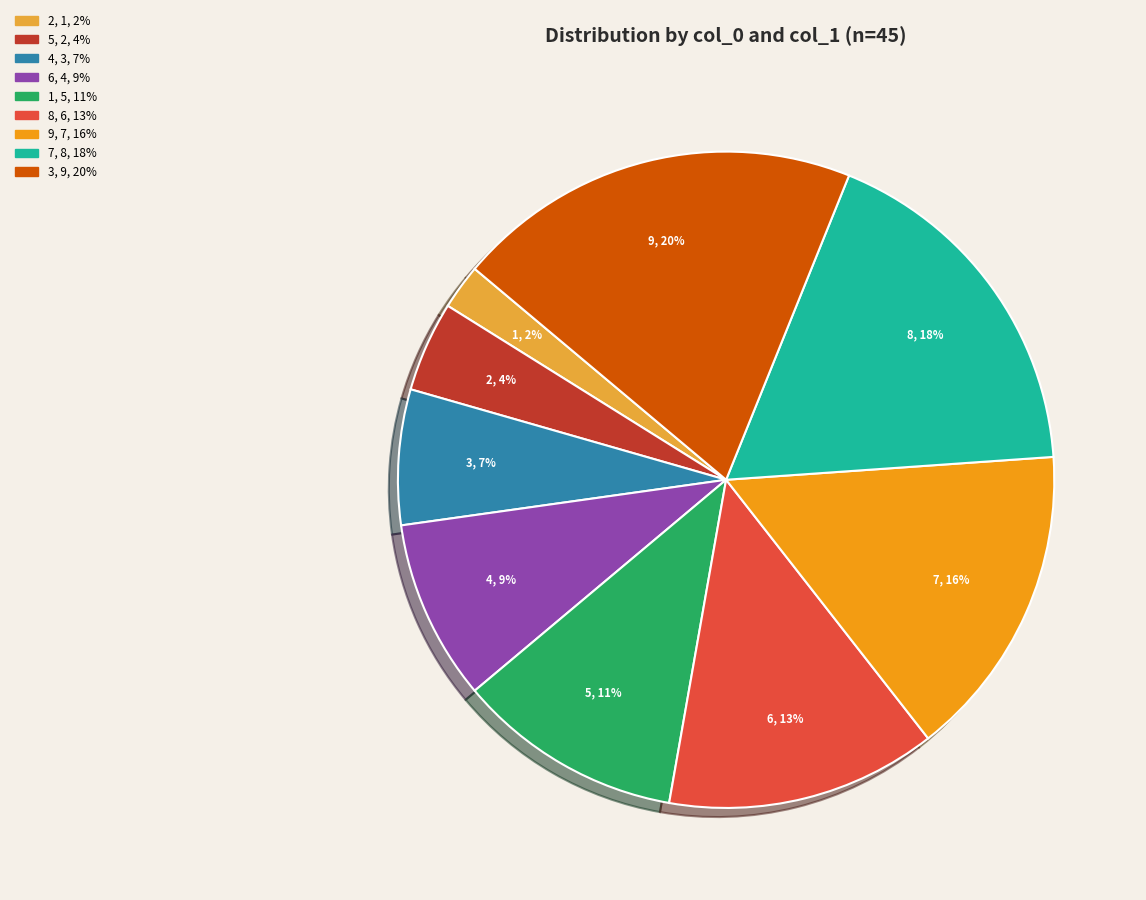

What is the ratio of the value at 4 to the value at 7?

0.4